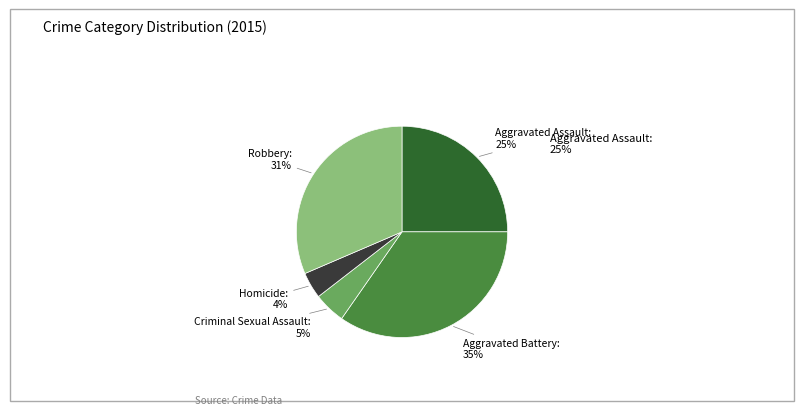

What is the smallest slice in the pie chart?

Homicide